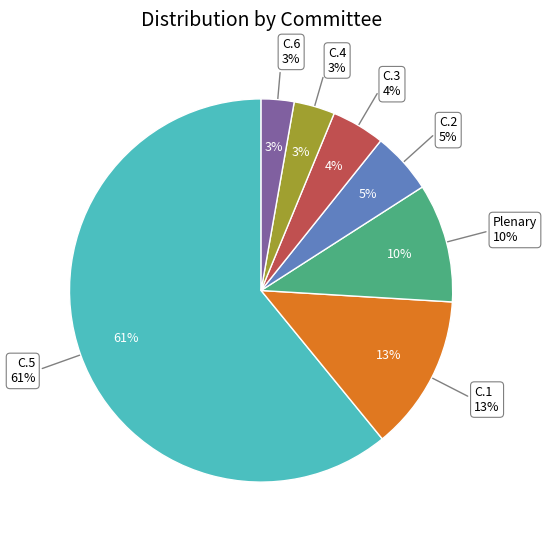

How many slices are in this pie chart?

7